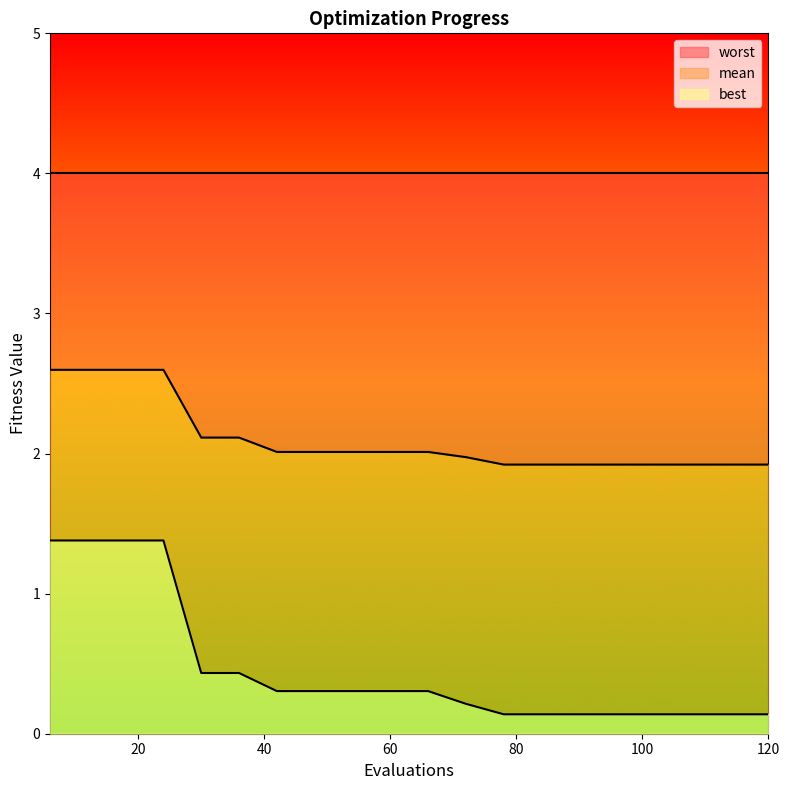

The best series shows 0.3 at 60. True or false?

True